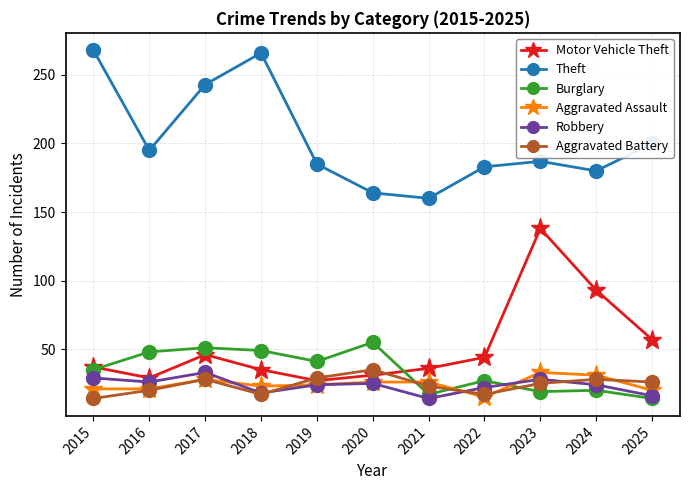

How many distinct data groups are displayed?

6